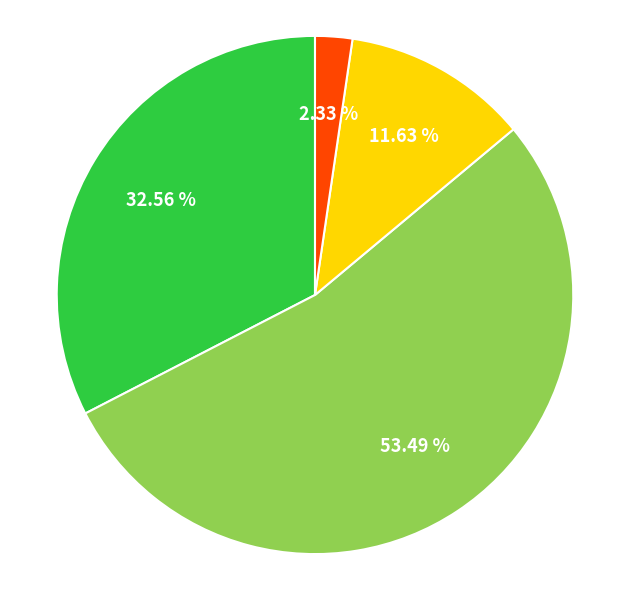

Is there a majority slice in this chart?

Yes